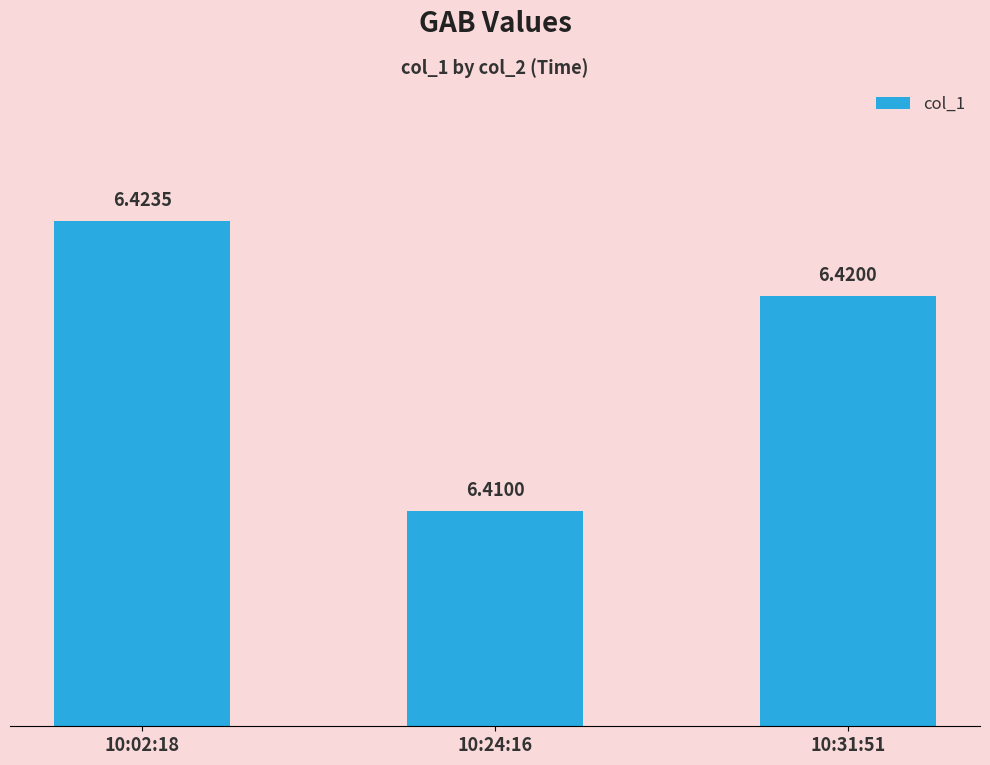

What is the average value?

6.4